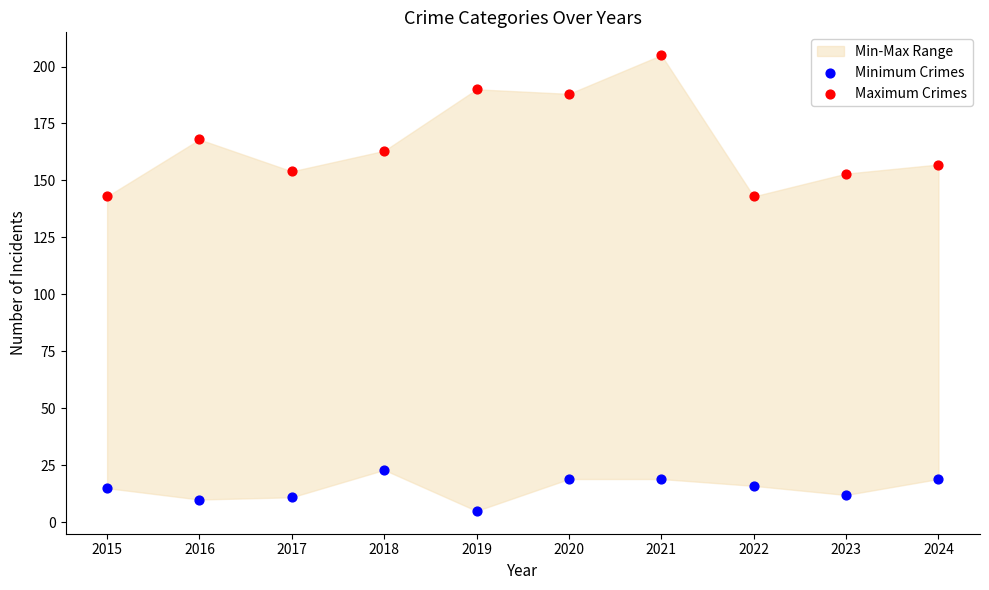

Which series contains the lowest Y value?

Minimum Crimes